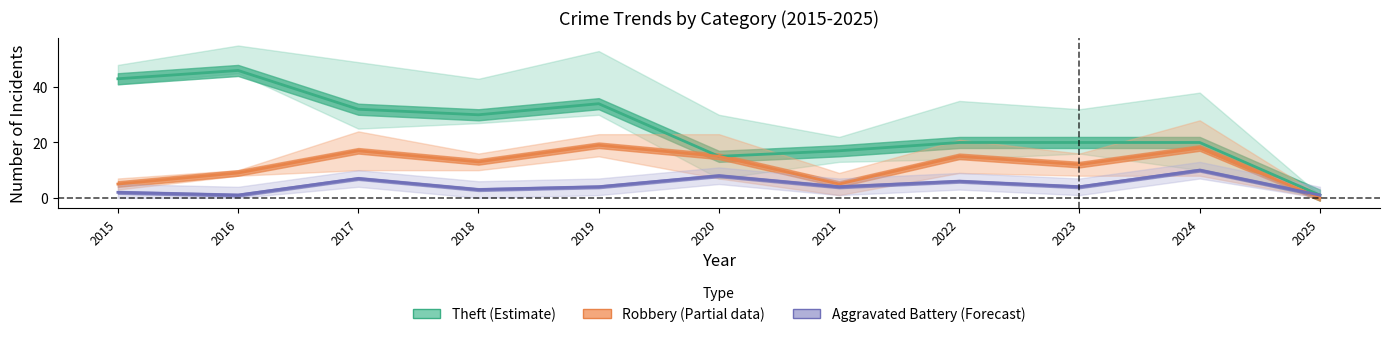

What is the difference between the Aggravated Battery (Forecast) values at 2018 and 2024?

7